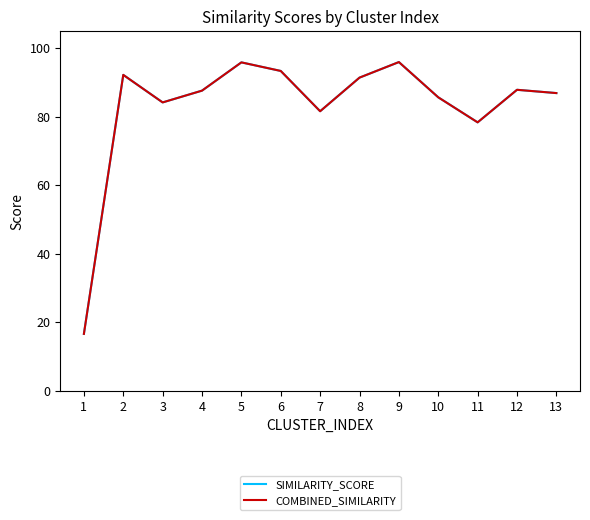

What is the approximate value of COMBINED_SIMILARITY at 1?

16.6